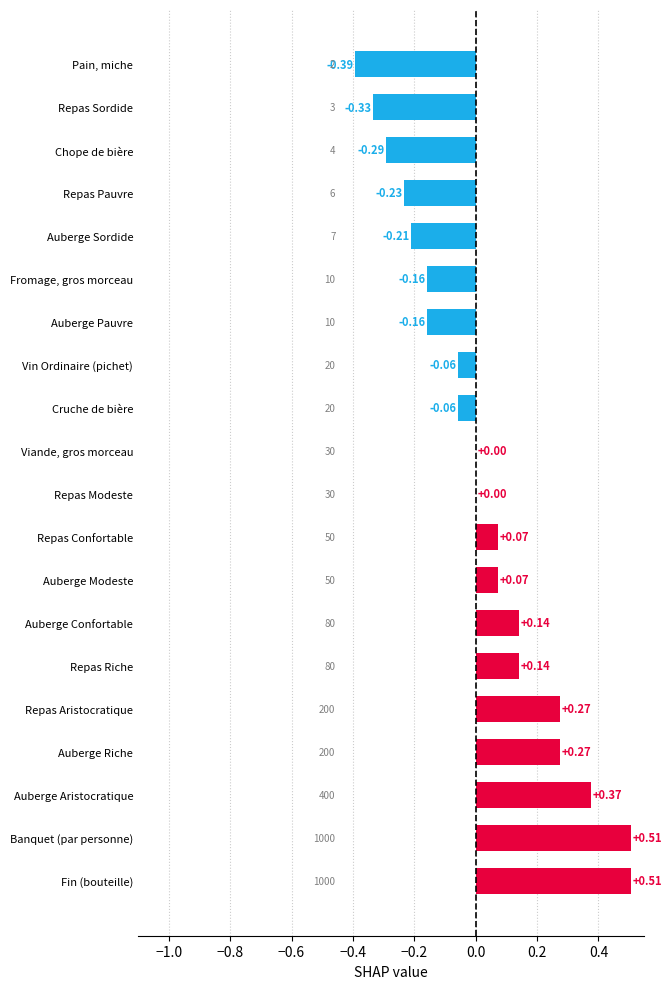

Which has a higher value, Repas Aristocratique or Banquet (par personne)?

Banquet (par personne)